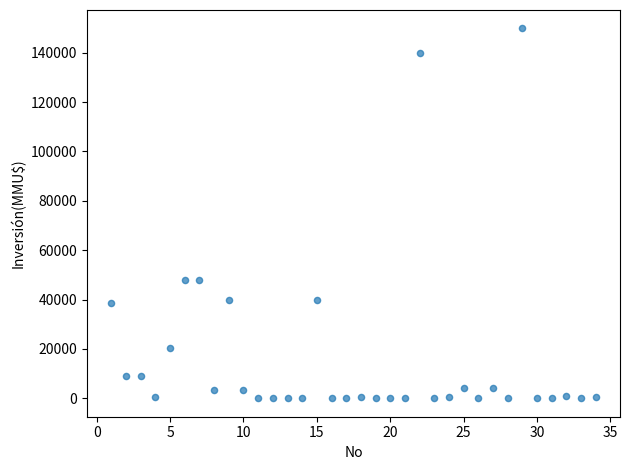

What is the range of X values (max minus min)?

33